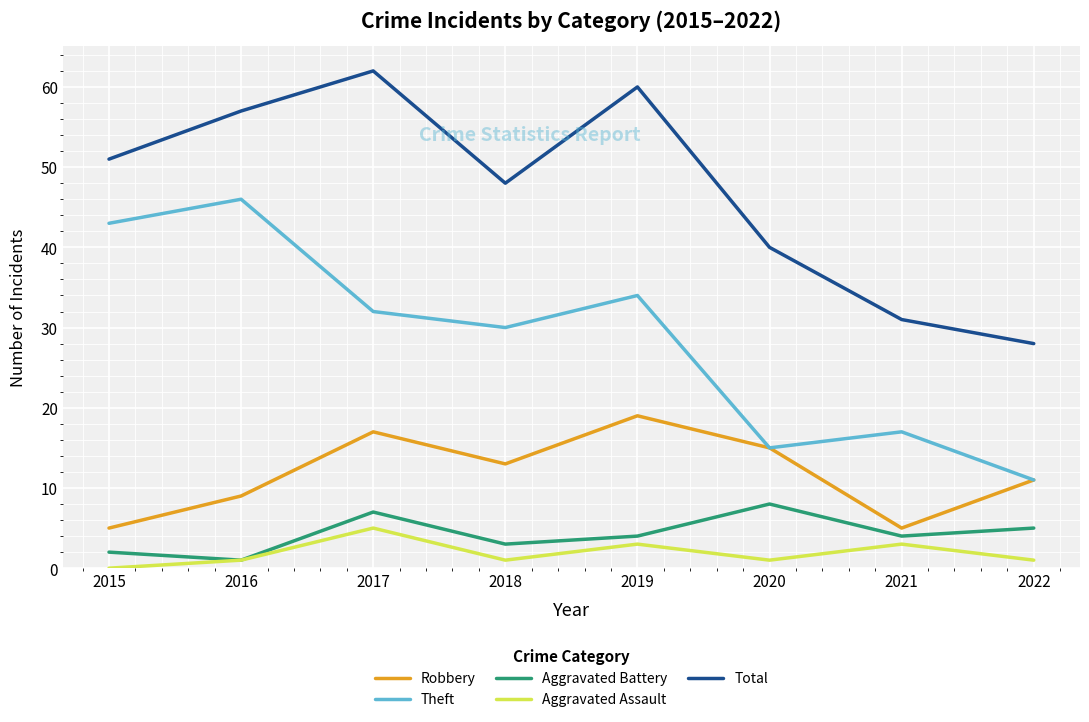

How many categories are shown in the chart?

8